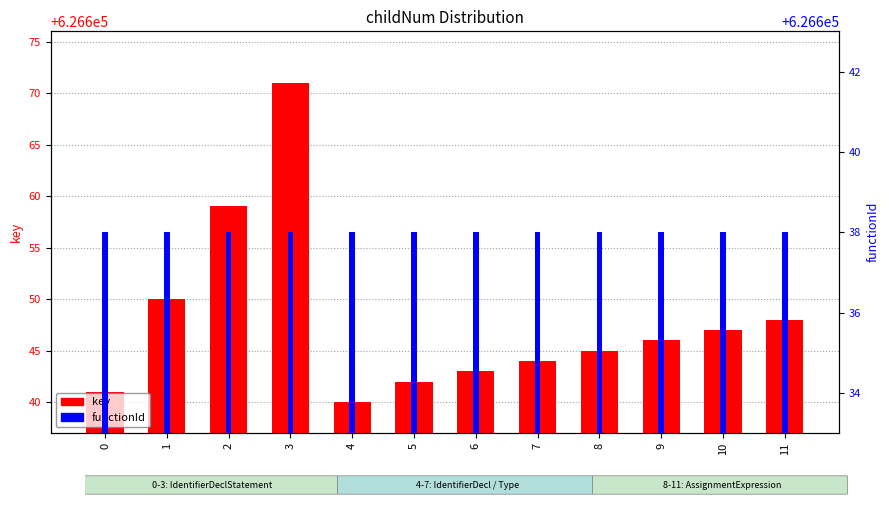

At which category is the sum across all series the highest?

3